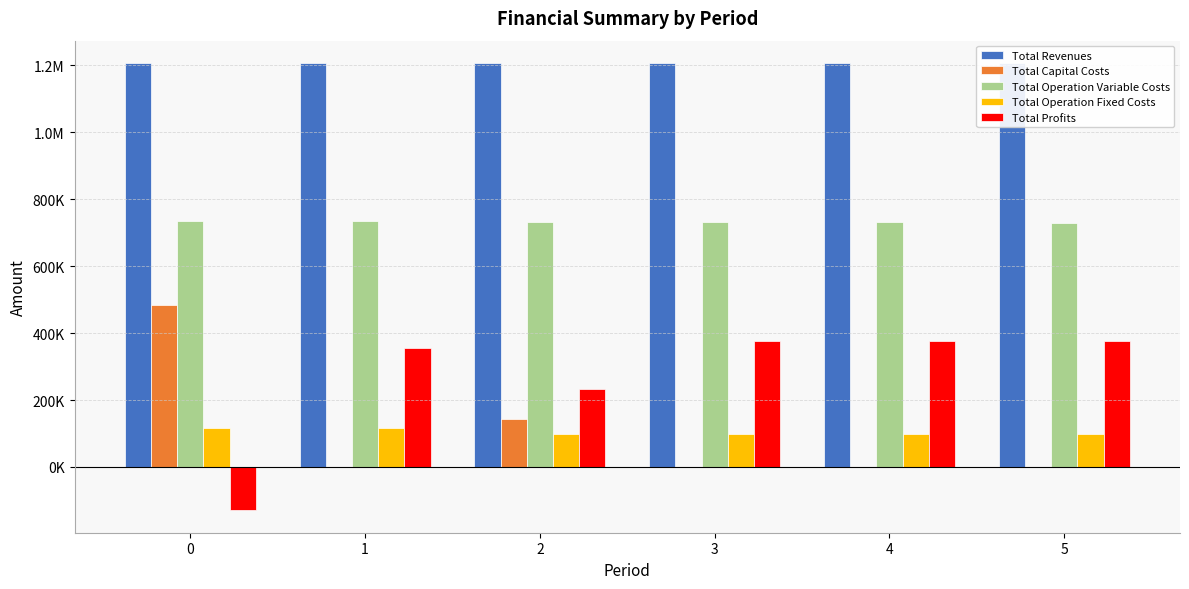

List the labels in order of Total Capital Costs value, largest first.

0, 2, 1, 3, 4, 5